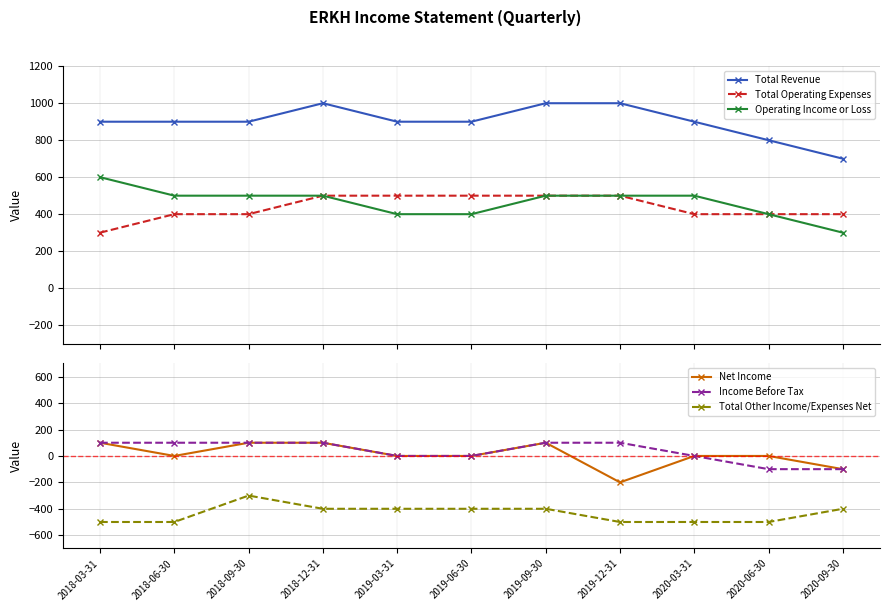

Reading left to right, list all the values displayed in this chart.

Total Revenue: 900	900	900	1000	900	900	1000	1000	900	800	700
Total Operating Expenses: 300	400	400	500	500	500	500	500	400	400	400
Operating Income or Loss: 600	500	500	500	400	400	500	500	500	400	300
Net Income: 100	0	100	100	0	0	100	-200	0	0	-100
Income Before Tax: 100	100	100	100	0	0	100	100	0	-100	-100
Total Other Income/Expenses Net: -500	-500	-300	-400	-400	-400	-400	-500	-500	-500	-400